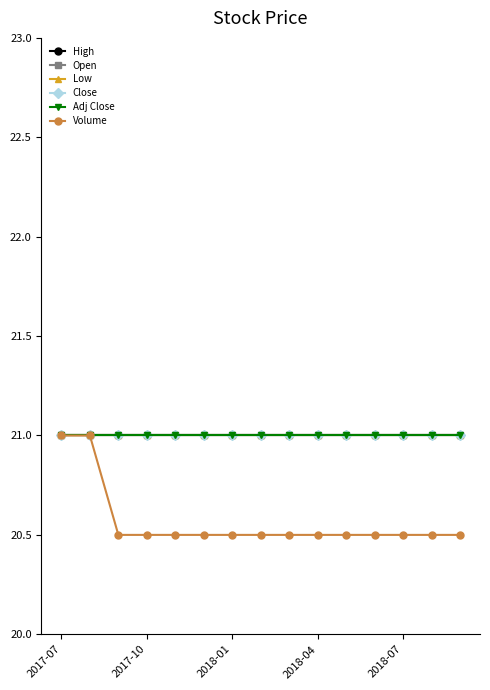

Does the chart have visible grid lines?

No